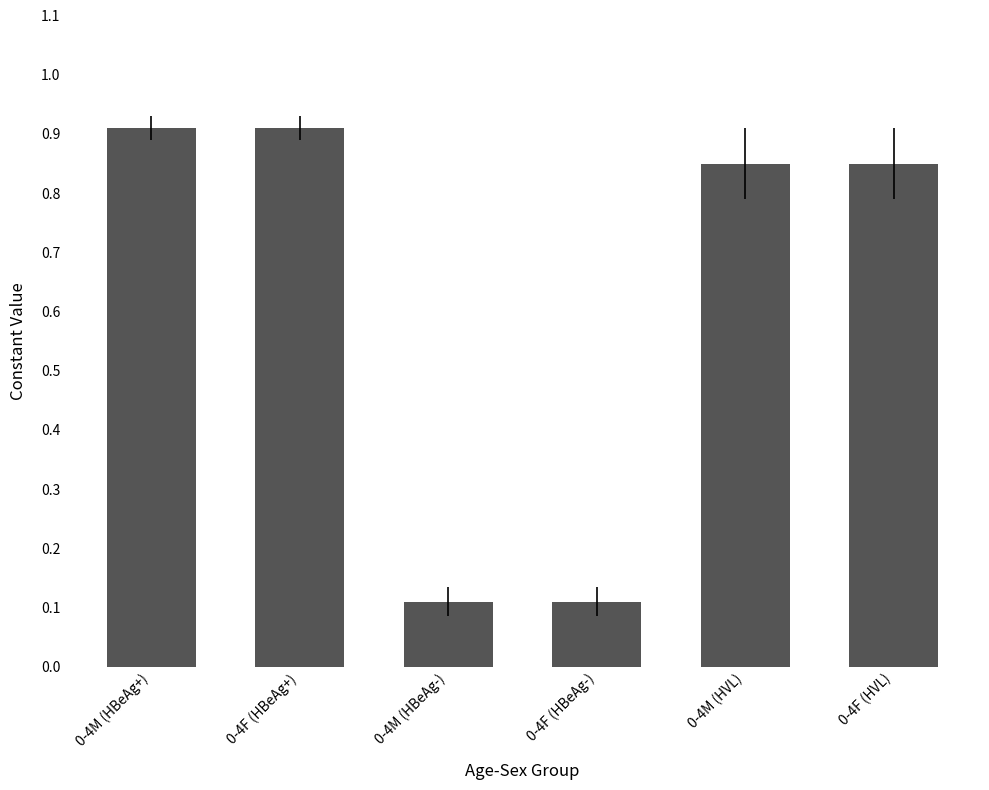

Count the values in the range 0 to 1.

6